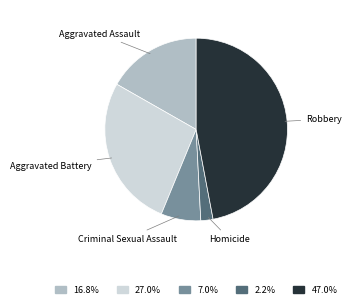

Does any single category account for the majority?

No